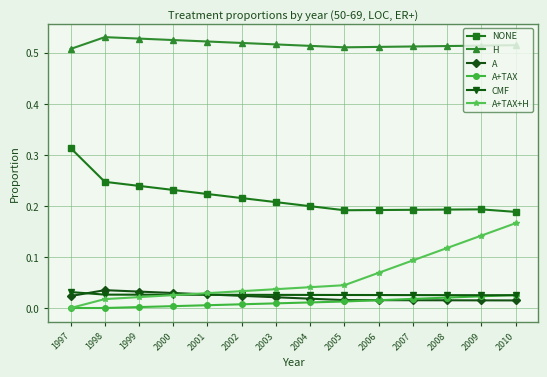

True or false: A and H intersect in this chart.

False